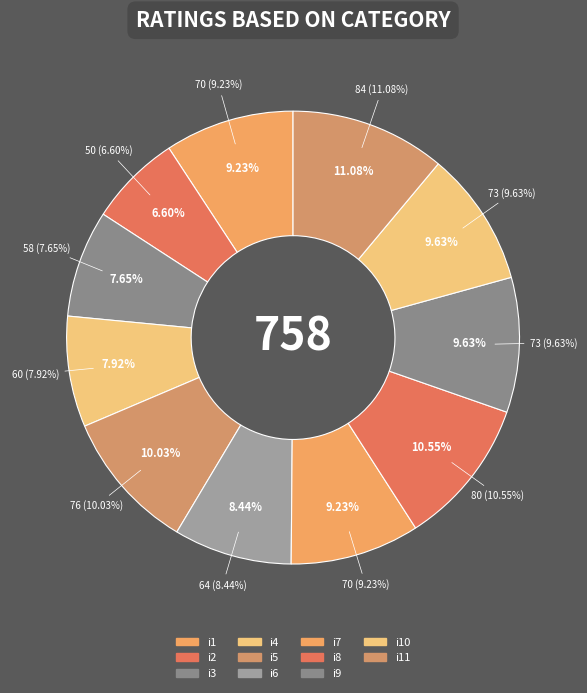

Between i9 and i1, which is larger?

i9